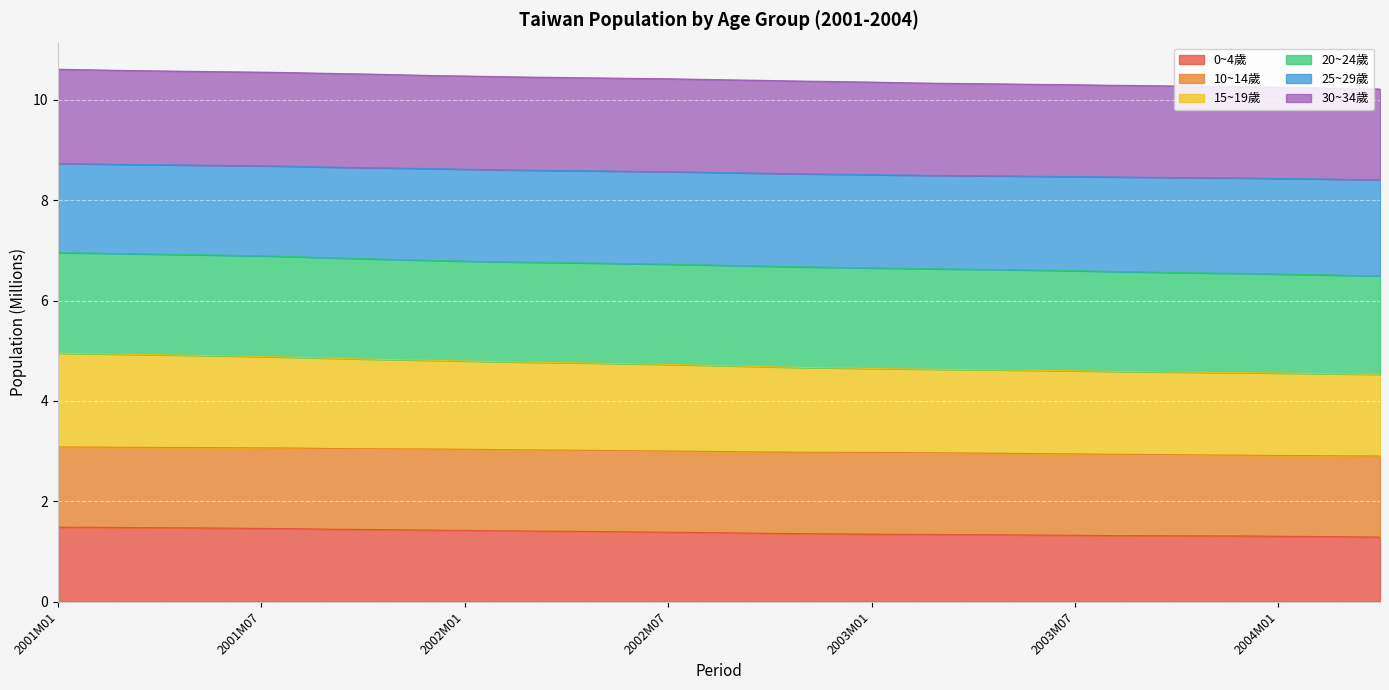

What position from the left is 2003M07?

31